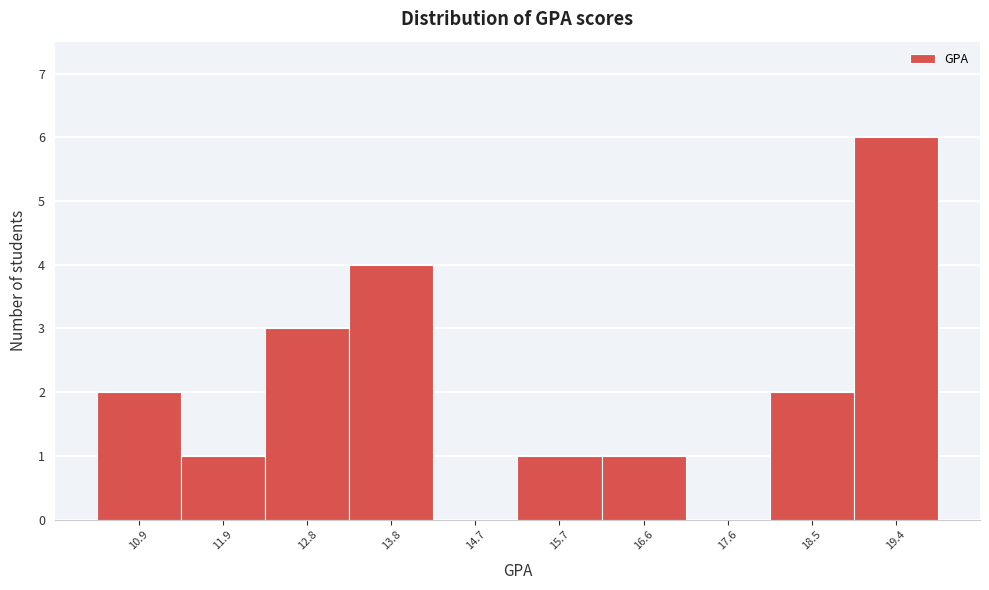

Over which range of the x-axis is the bar tallest?

19.0 to 19.9